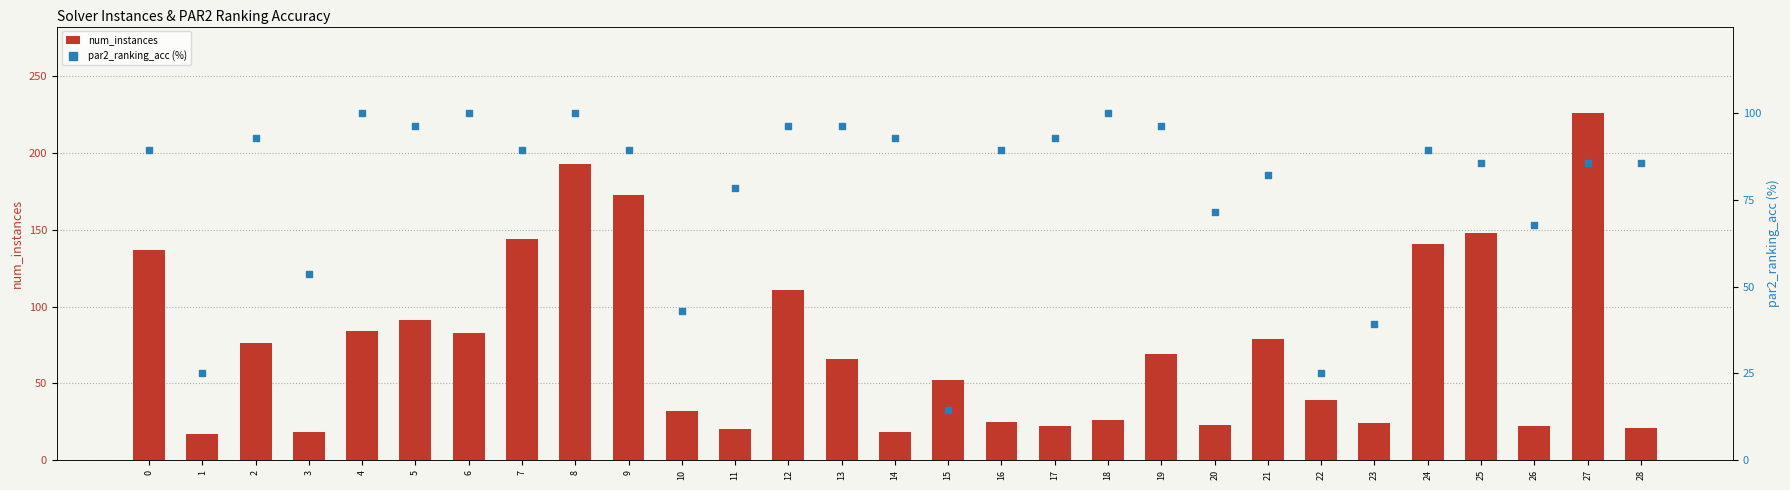

What are all the series names shown in the legend?

num_instances, par2_ranking_acc (%)